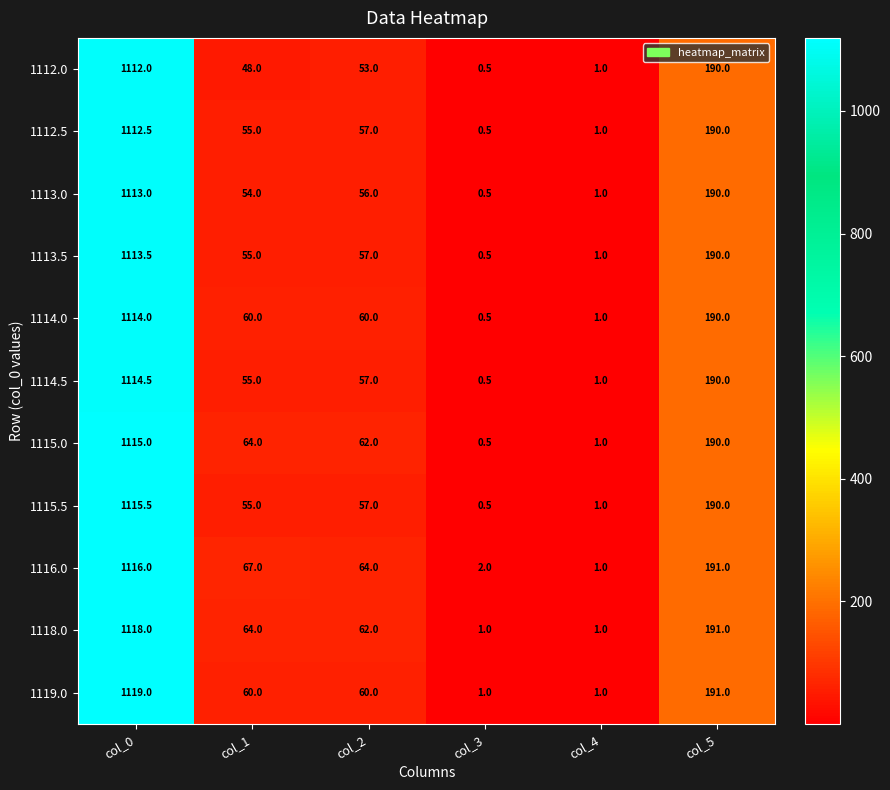

What is the total value across all series at col_2?

645.0